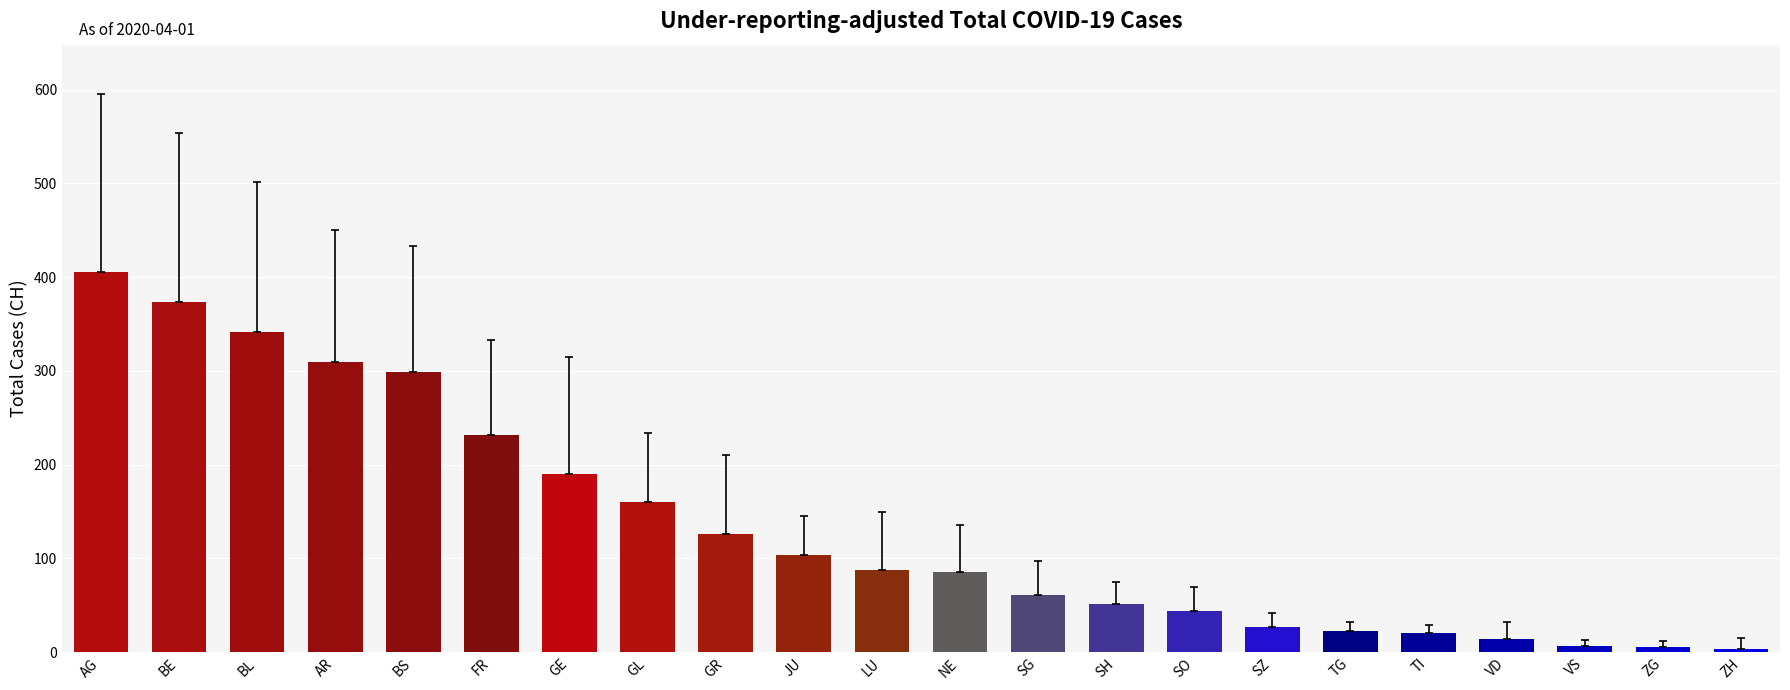

What is the smallest value displayed?

3